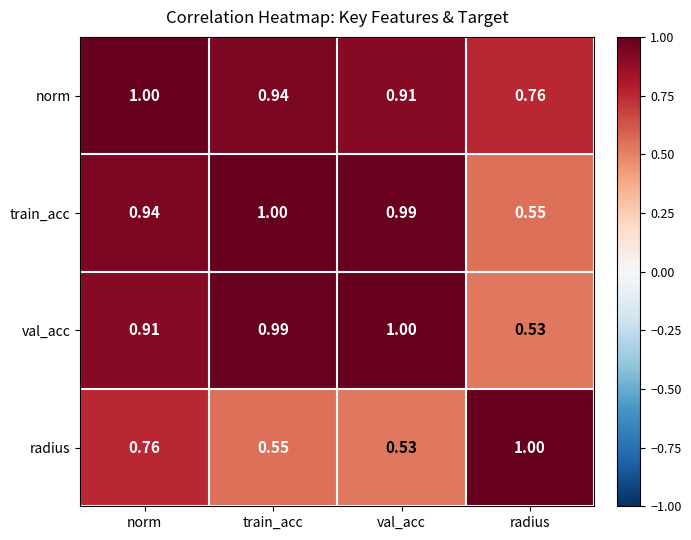

At which label does val_acc reach its peak?

val_acc